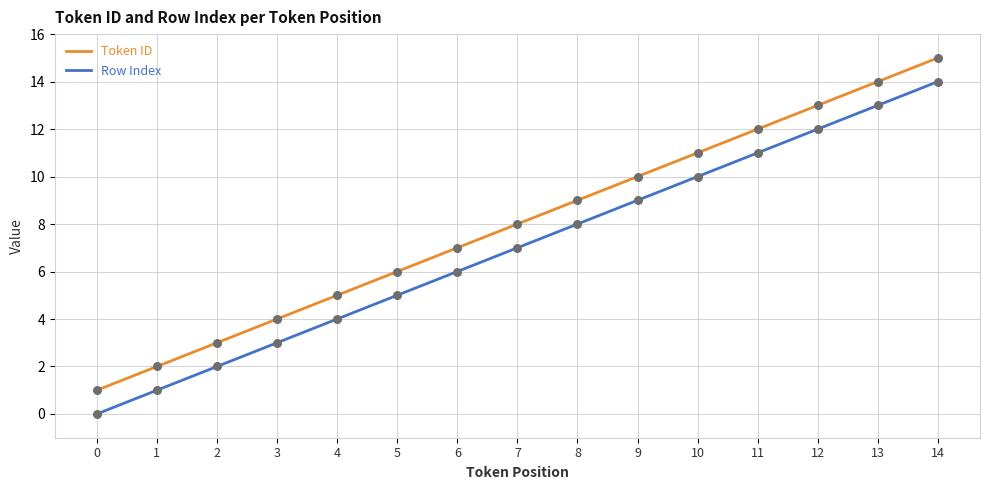

What is the total value across all series at 7?

15